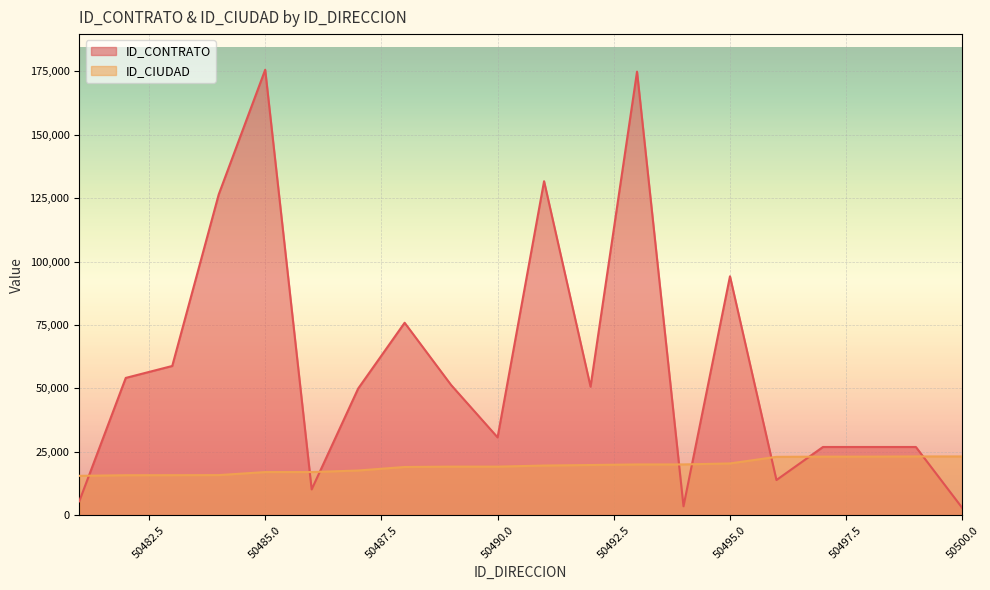

Between 50482 and 50499, which is larger?

50482